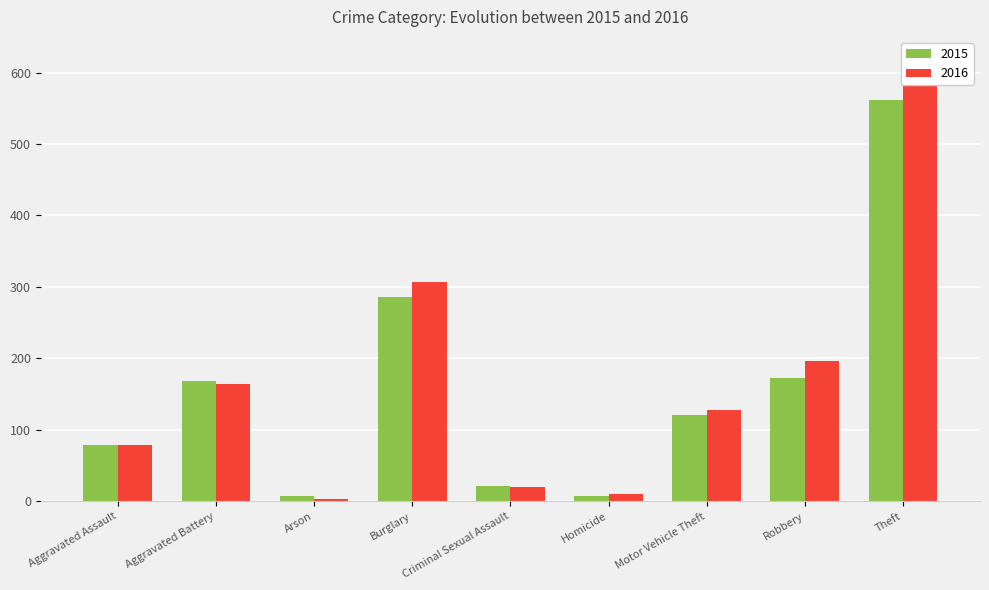

The value of 2016 at Criminal Sexual Assault is 29. True or false?

False